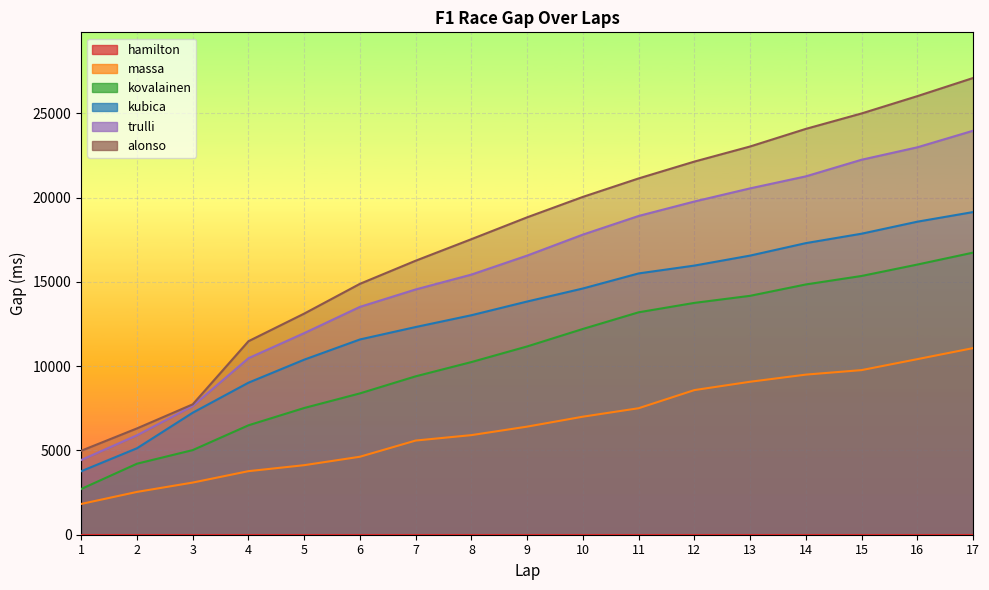

True or false: trulli and kovalainen cross at least once.

False